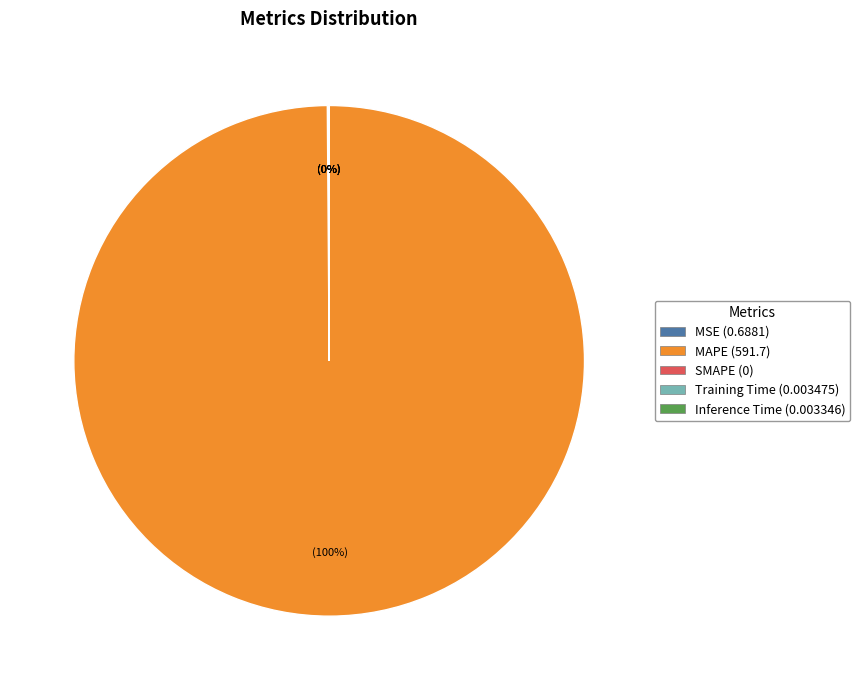

Is there any slice that represents more than half of the pie?

Yes